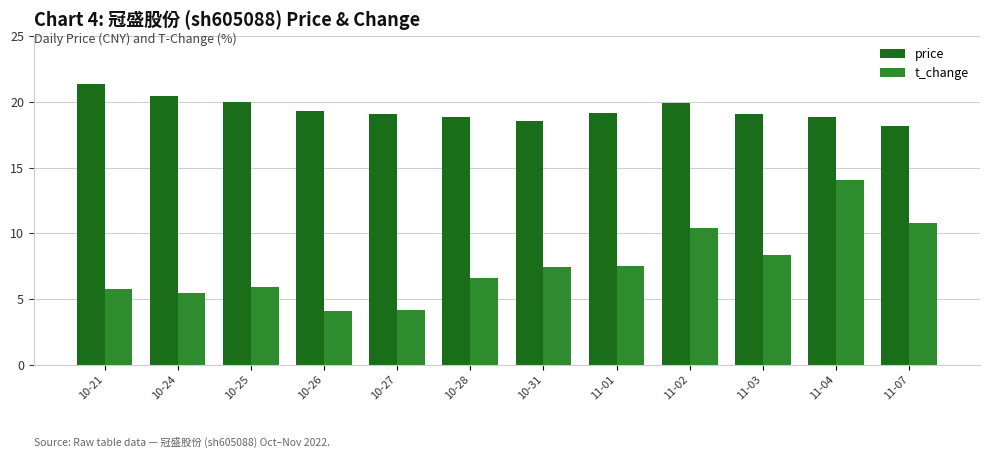

Rank the series by their maximum value, from highest to lowest.

price, t_change